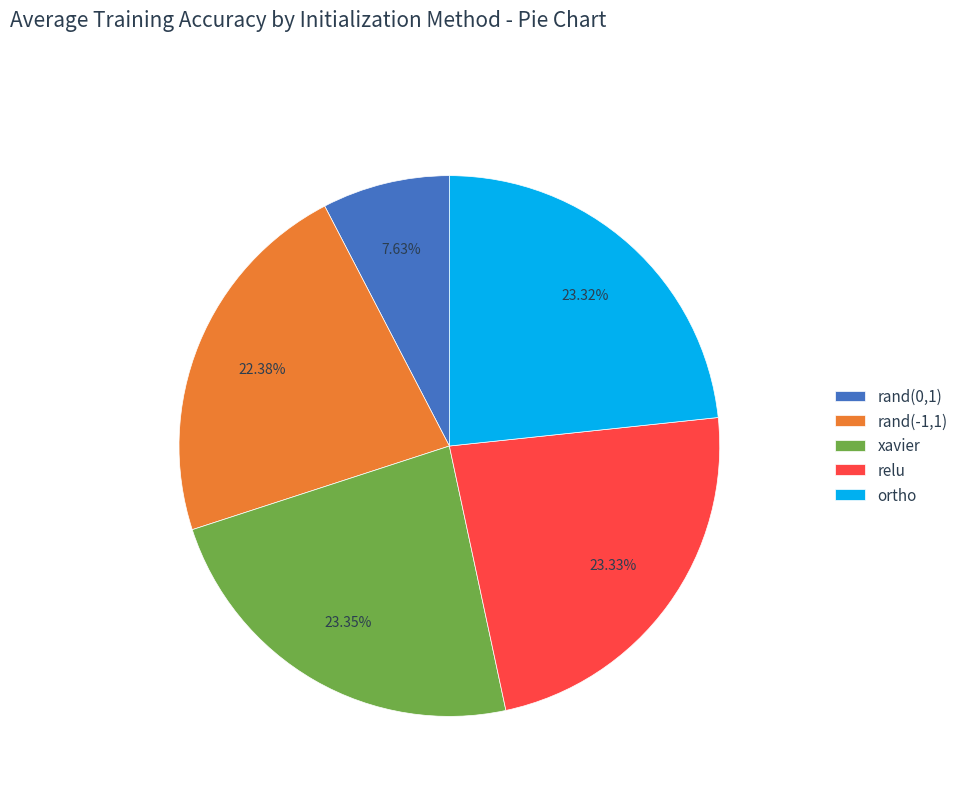

What is the smallest slice in the pie chart?

rand(0,1)